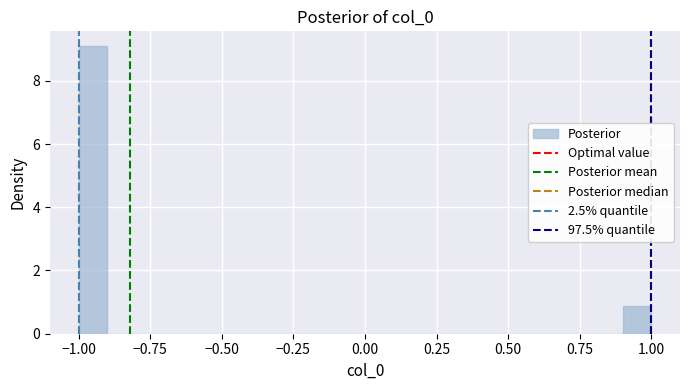

Read against the x-axis, roughly where is the centre of the tallest bar?

-0.95